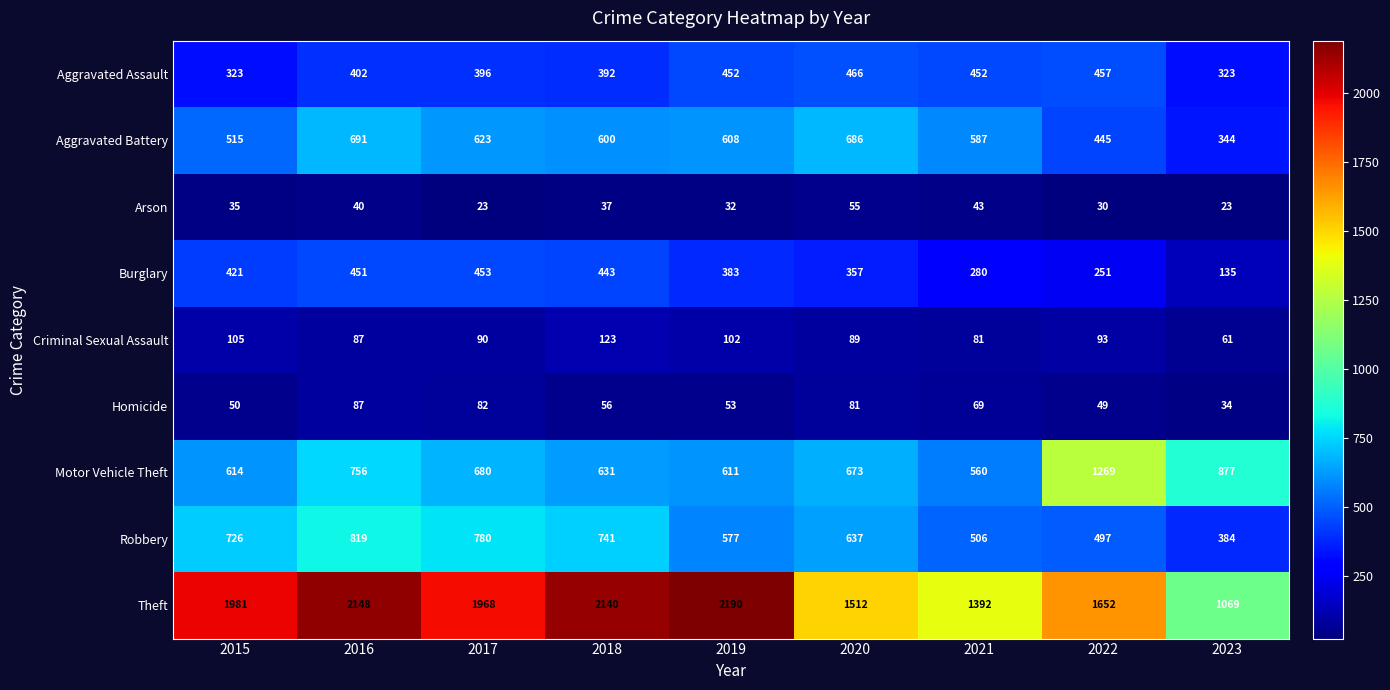

Which series has the widest spread of values?

Theft